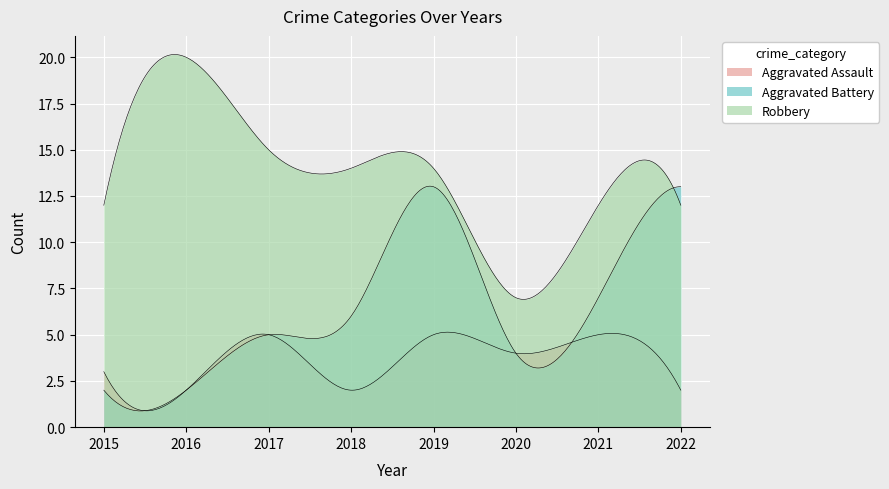

How many lines are shown in the chart?

3